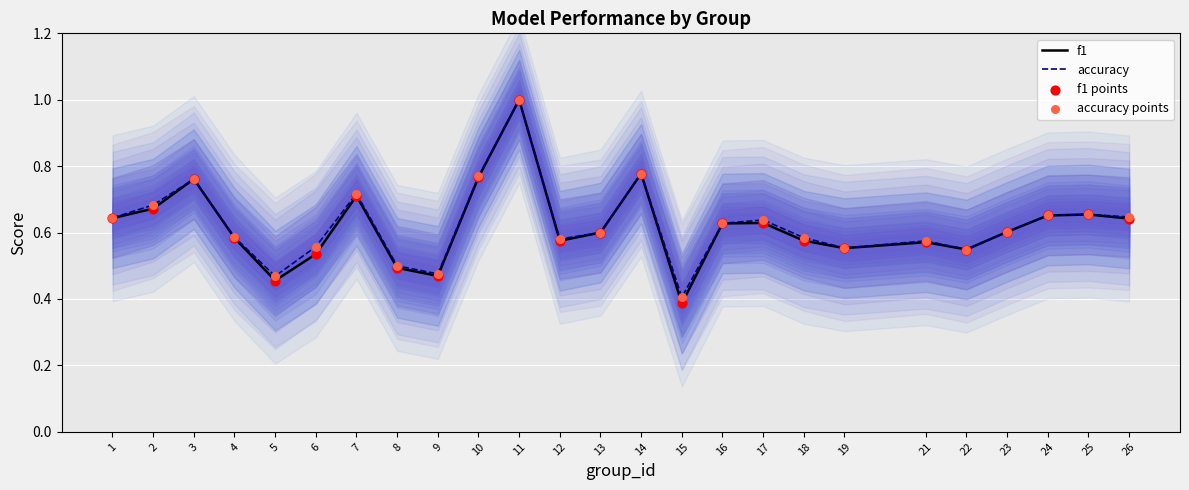

Which series has the largest Y range (max minus min)?

f1